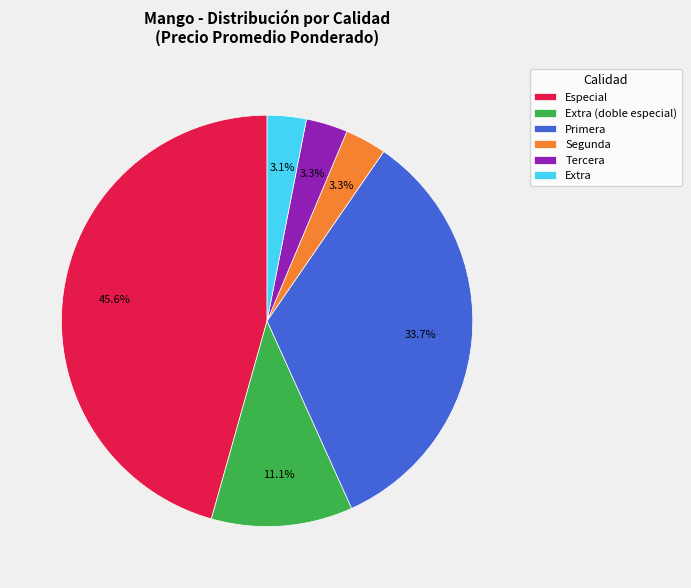

Does any single category account for the majority?

No